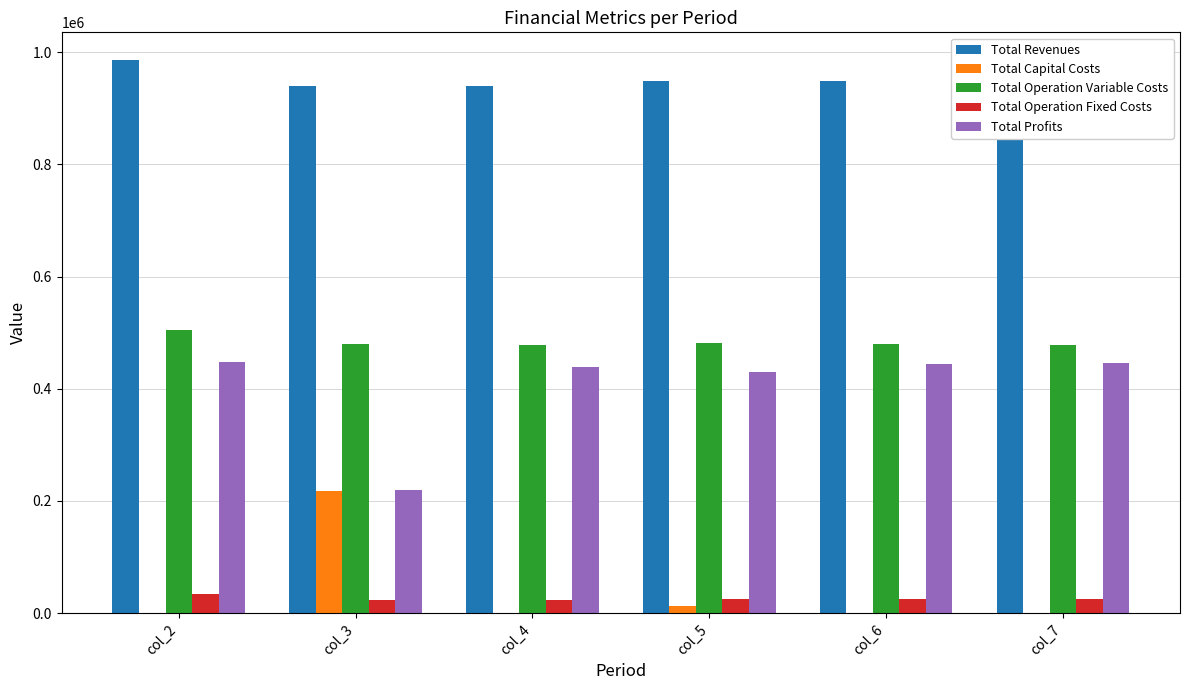

Which series has the largest total across all categories?

Total Revenues